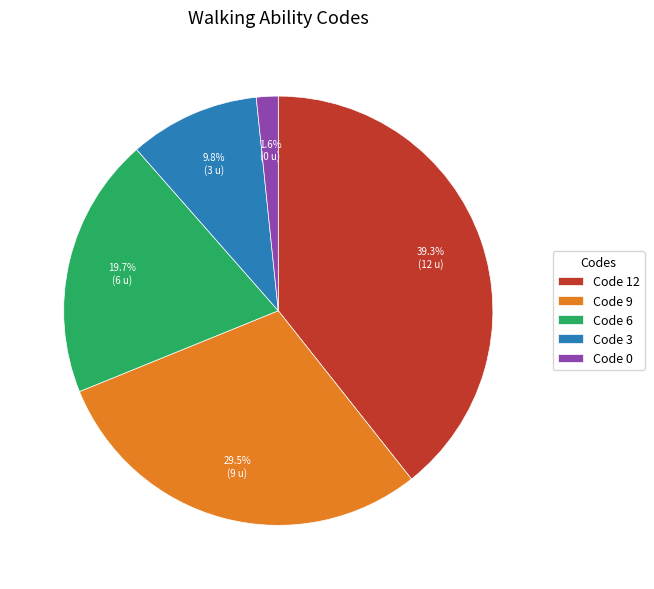

How much of the chart is everything except Code 0?

98.4%